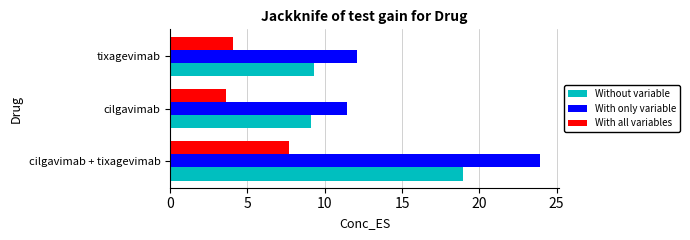

At which category is the sum across all series the highest?

cilgavimab + tixagevimab